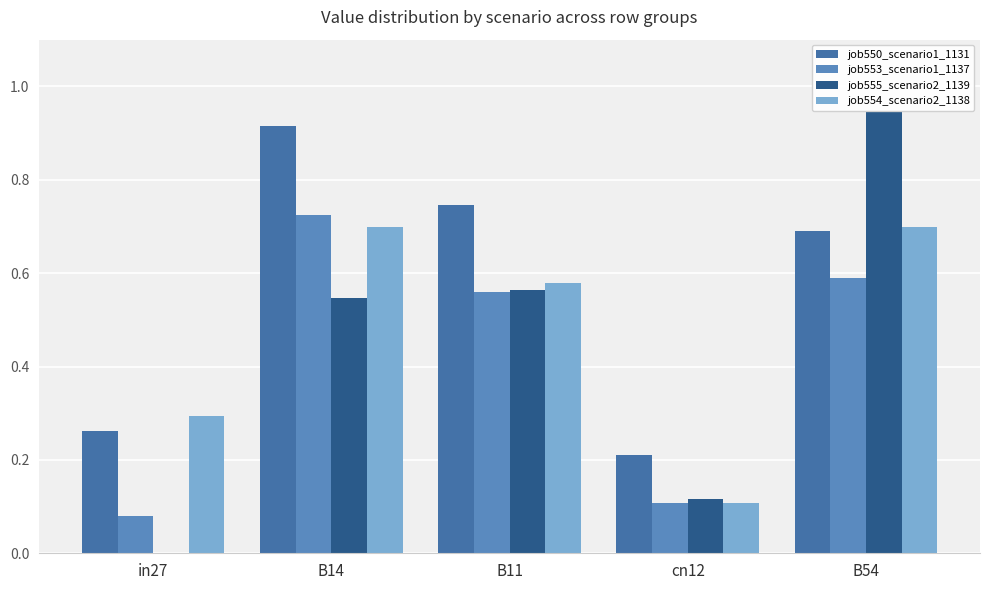

Reading right to left, list all the values displayed in this chart.

job550_scenario1_1131: B54=0.7	cn12=0.2	B11=0.7	B14=0.9	in27=0.3
job553_scenario1_1137: B54=0.6	cn12=0.1	B11=0.6	B14=0.7	in27=0.1
job555_scenario2_1139: B54=0.9	cn12=0.1	B11=0.6	B14=0.5	in27=0.0
job554_scenario2_1138: B54=0.7	cn12=0.1	B11=0.6	B14=0.7	in27=0.3